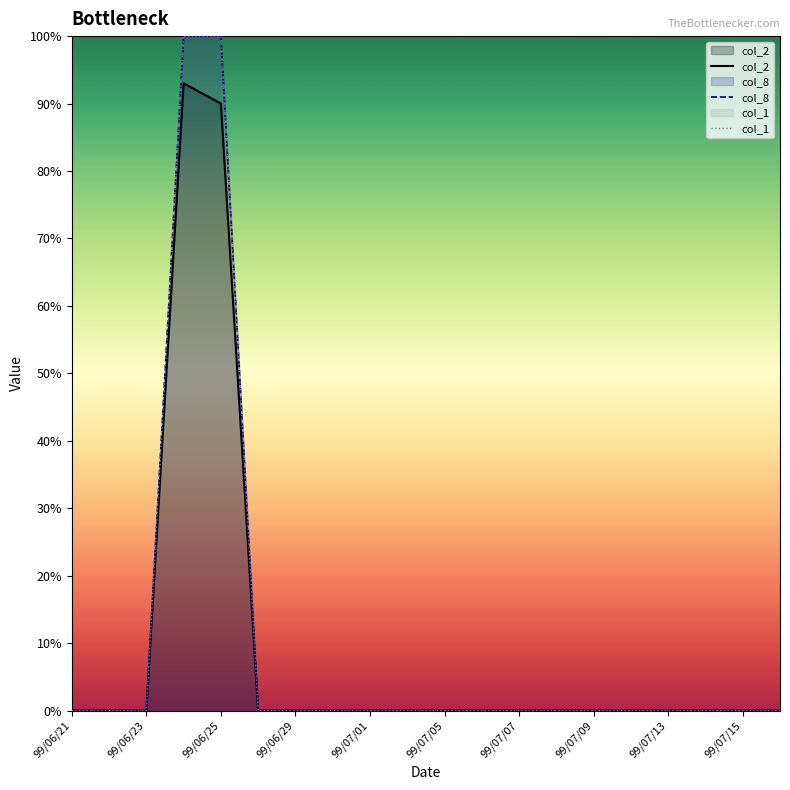

How many interior local peaks does the col_2 series have?

1